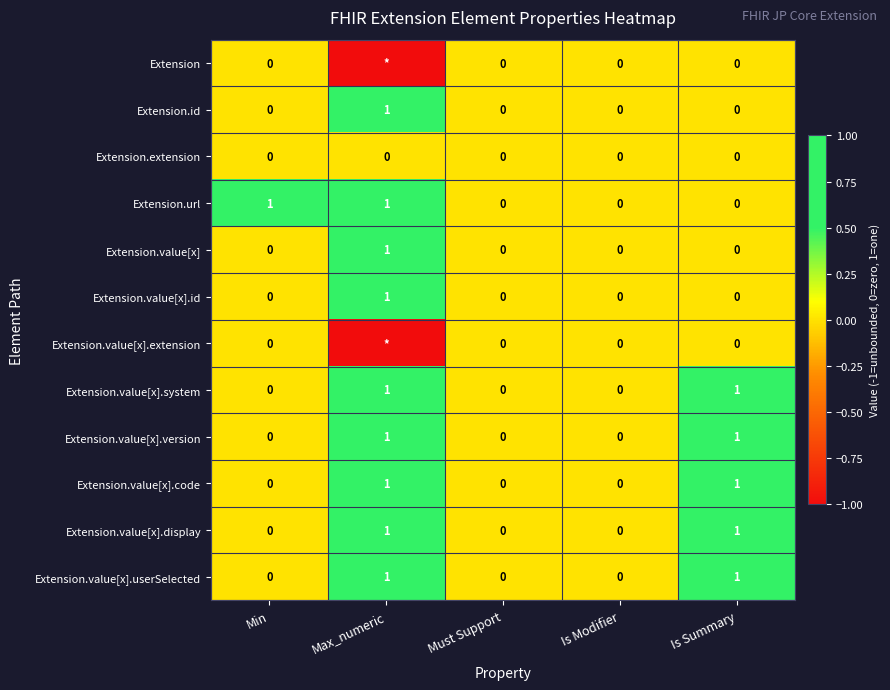

How many Extension.url values are between 0 and 1?

5